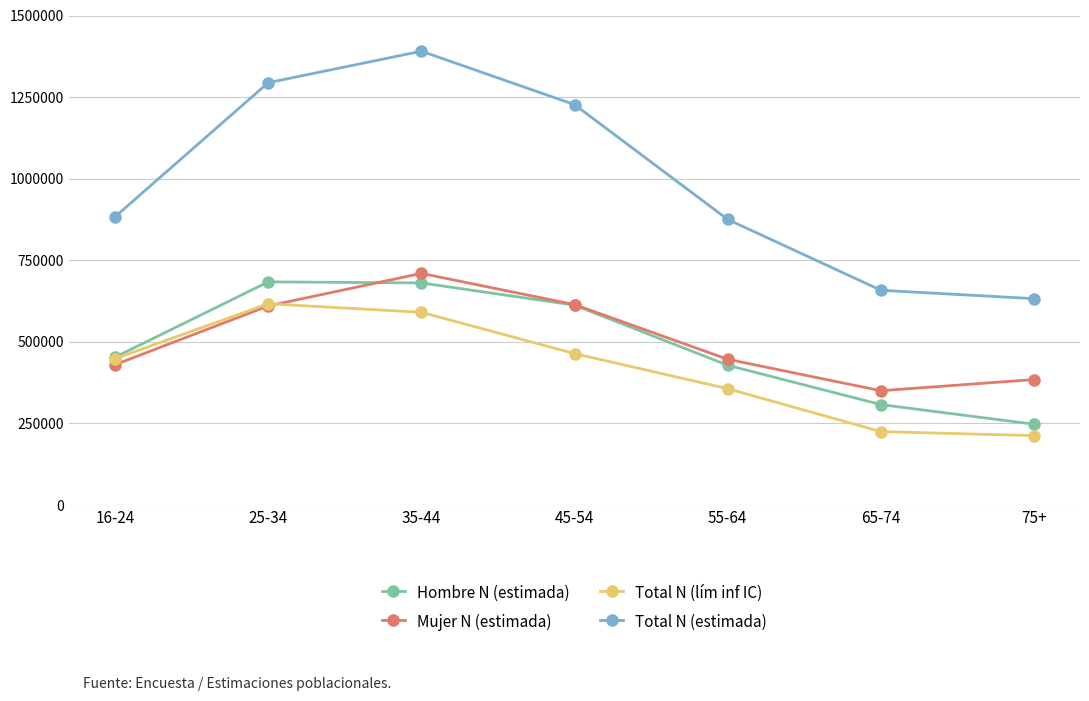

Is it true that Total N (estimada) equals 491094 at 45-54?

False